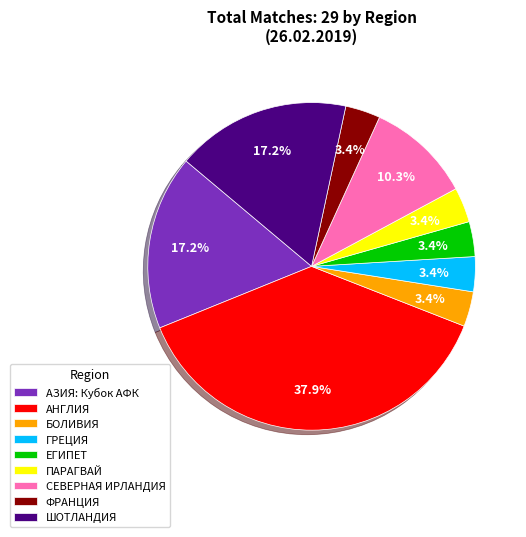

Is it true that СЕВЕРНАЯ ИРЛАНДИЯ is 2% of the pie?

False